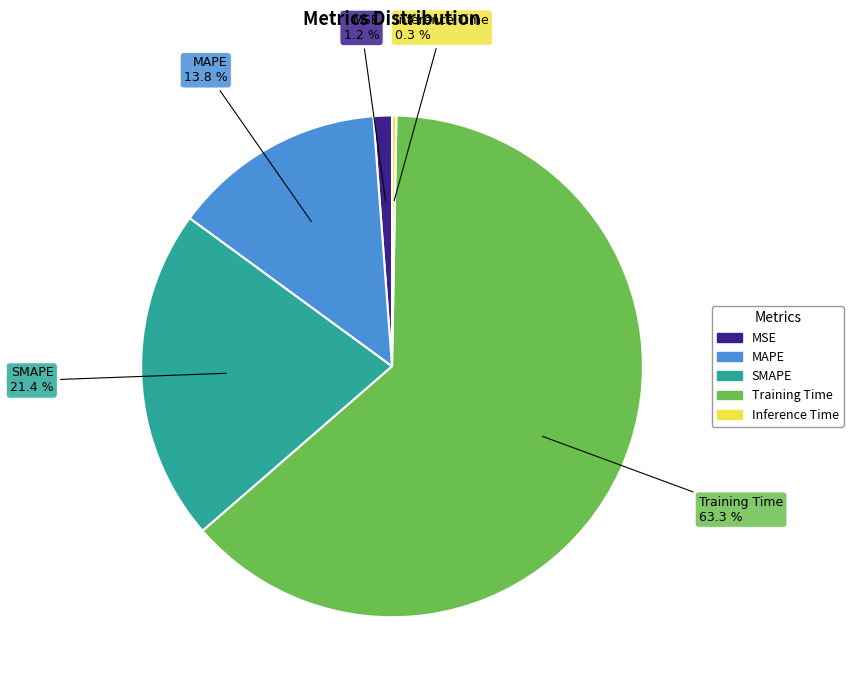

Does Training Time account for over 50% of the chart?

Yes